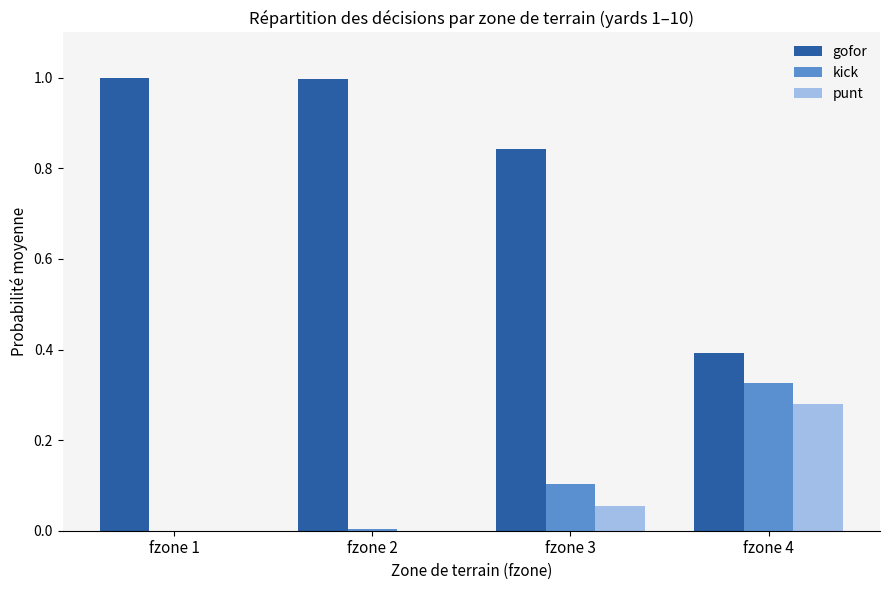

What is the sum of all kick values?

0.4